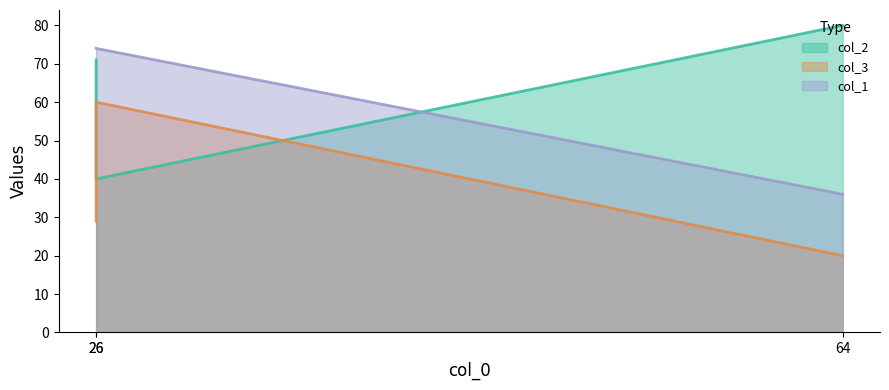

True or false: col_3 has a value of 20 at 64.

True